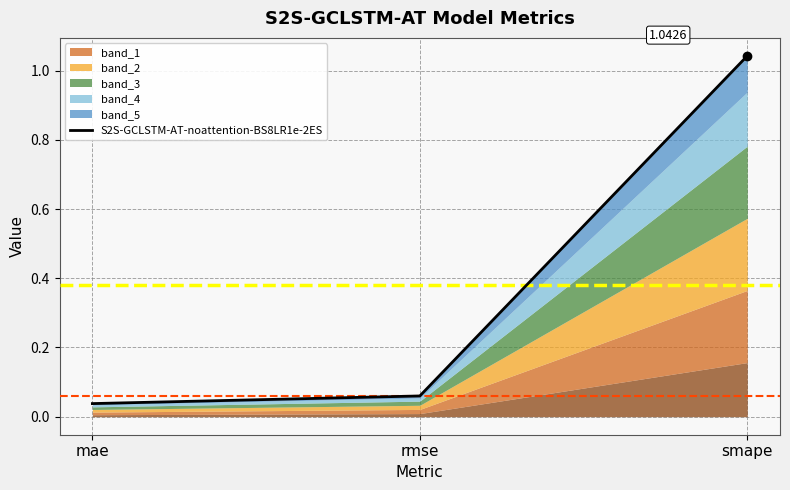

Between rmse and mae, which is larger?

rmse